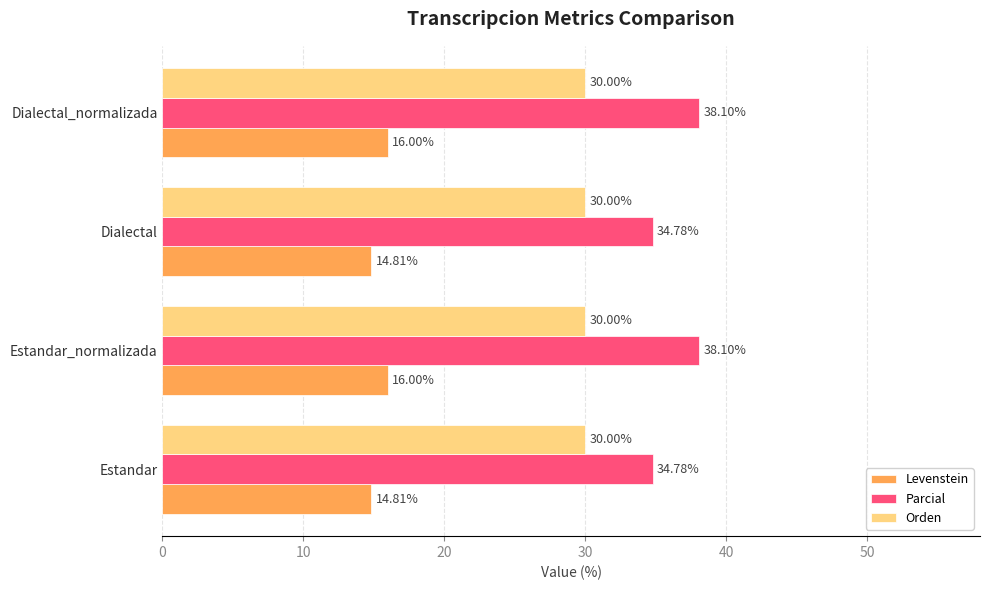

What is the difference between the maximum and second lowest values in the Parcial series?

3.3